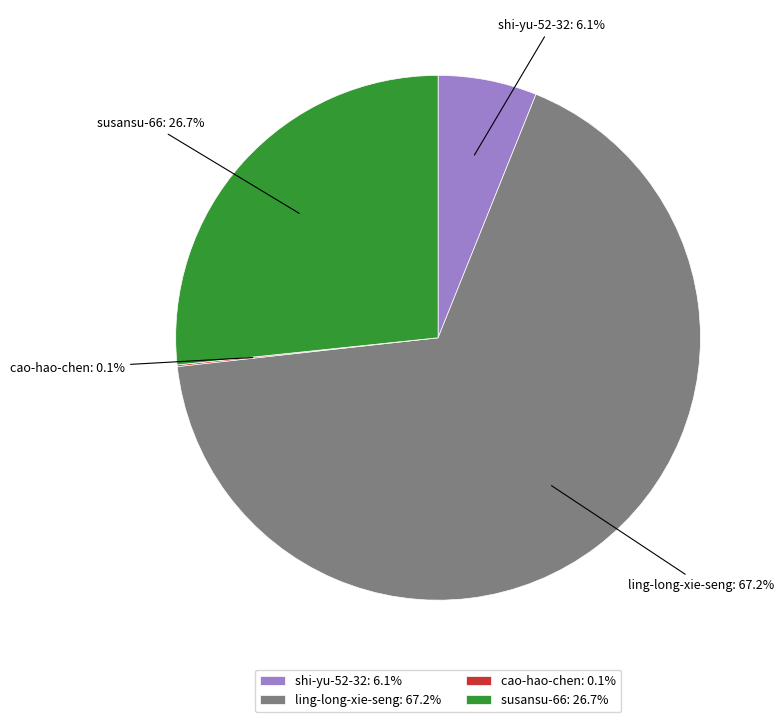

To the nearest percent, what portion does ling-long-xie-seng represent?

67%